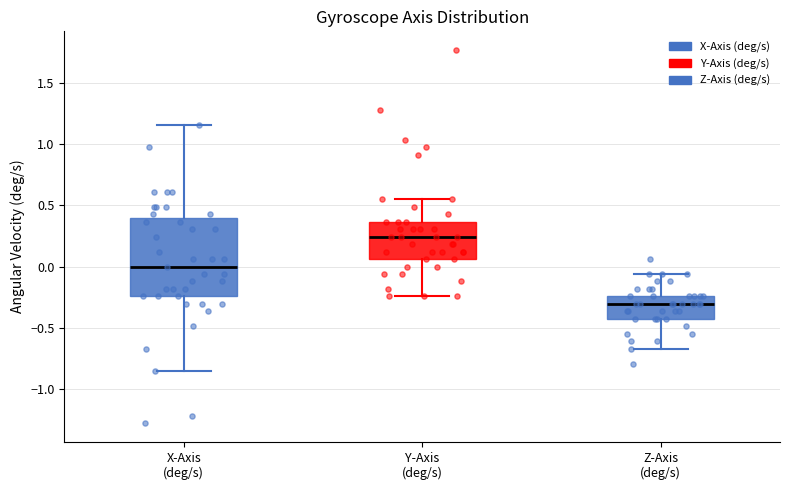

Where does the median line of the box for Y-Axis (deg/s) sit on the y-axis? The values are not printed on the chart, so give them approximately, as read against the axis.

0.25